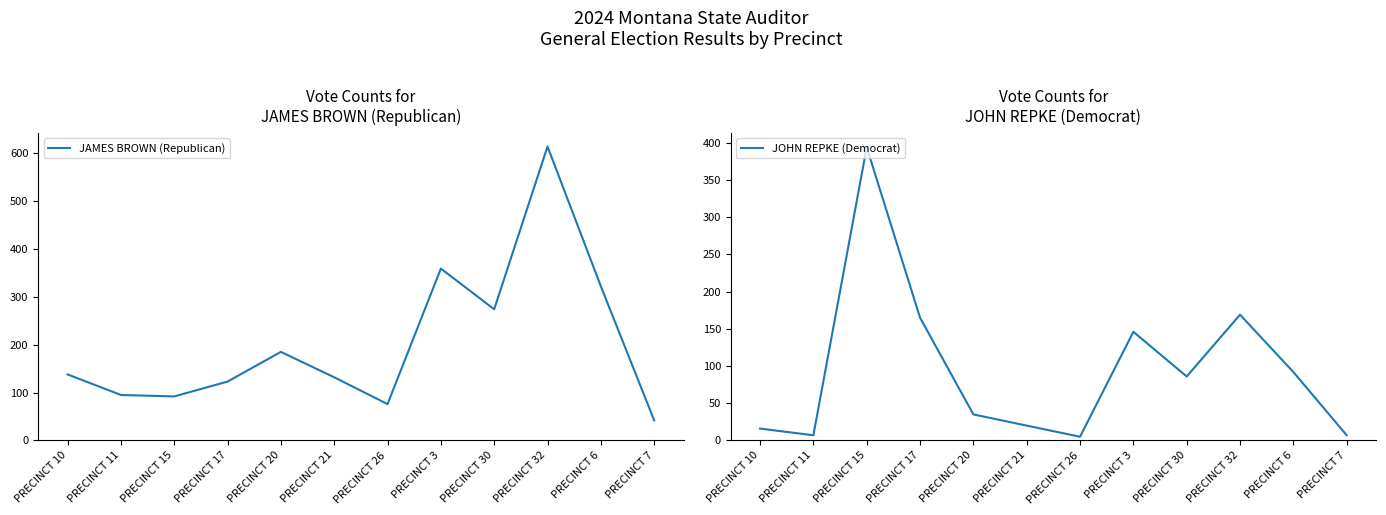

Reading left to right, transcribe all the data shown in this chart.

JAMES BROWN (Republican): 138	95	92	123	185	132	76	359	274	614	322	42
JOHN REPKE (Democrat): 16	7	394	165	35	20	5	146	86	169	92	7